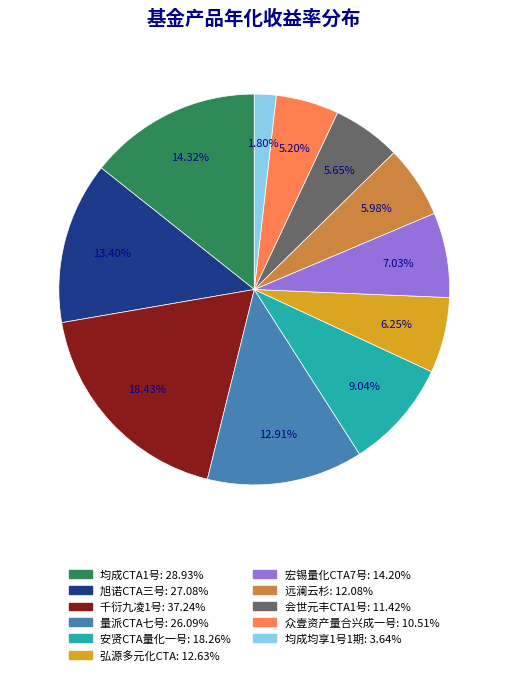

Which category has the biggest portion of the pie?

千衍九凌1号